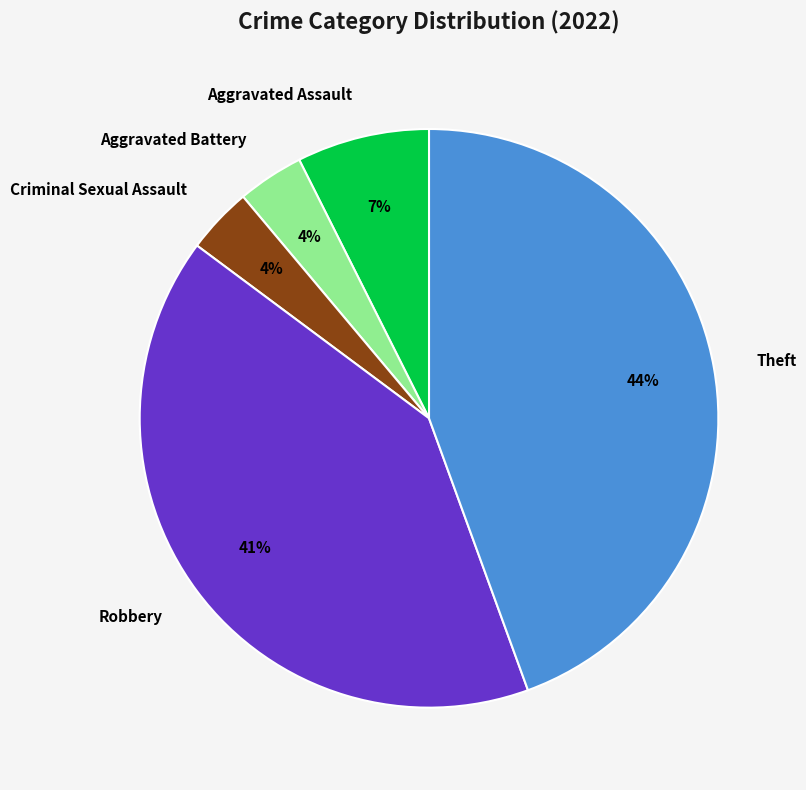

Which has a higher value, Aggravated Assault or Criminal Sexual Assault?

Aggravated Assault